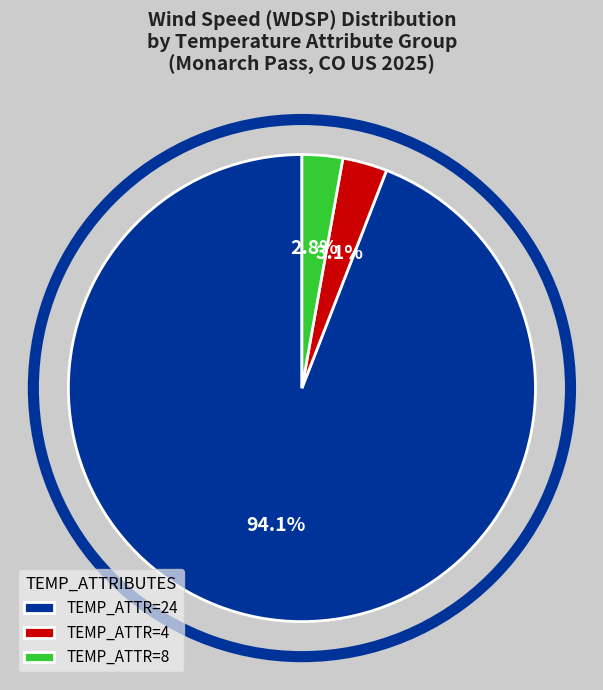

Count the number of slices in the pie.

3